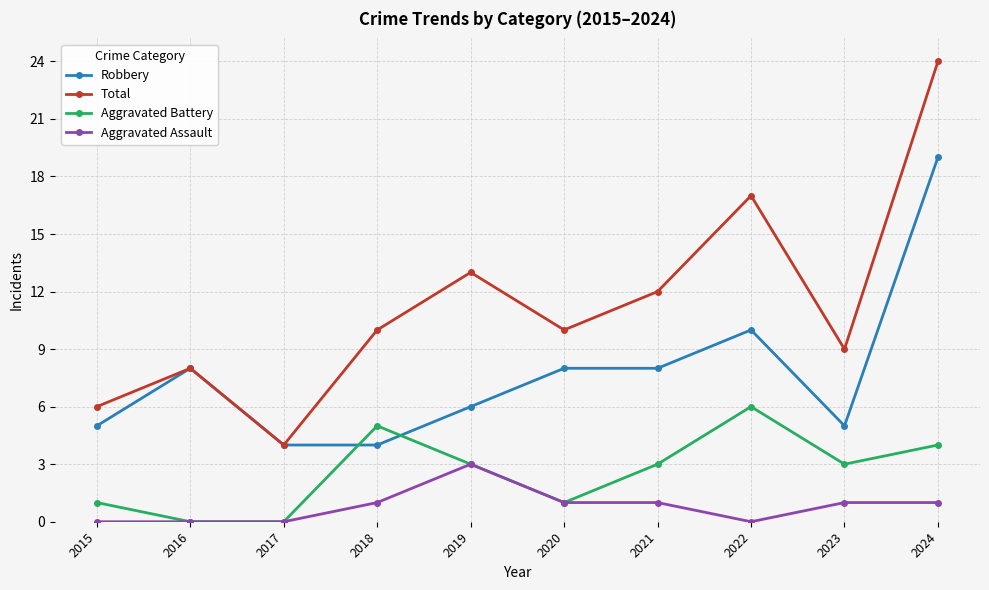

Which series has the largest total across all categories?

Total